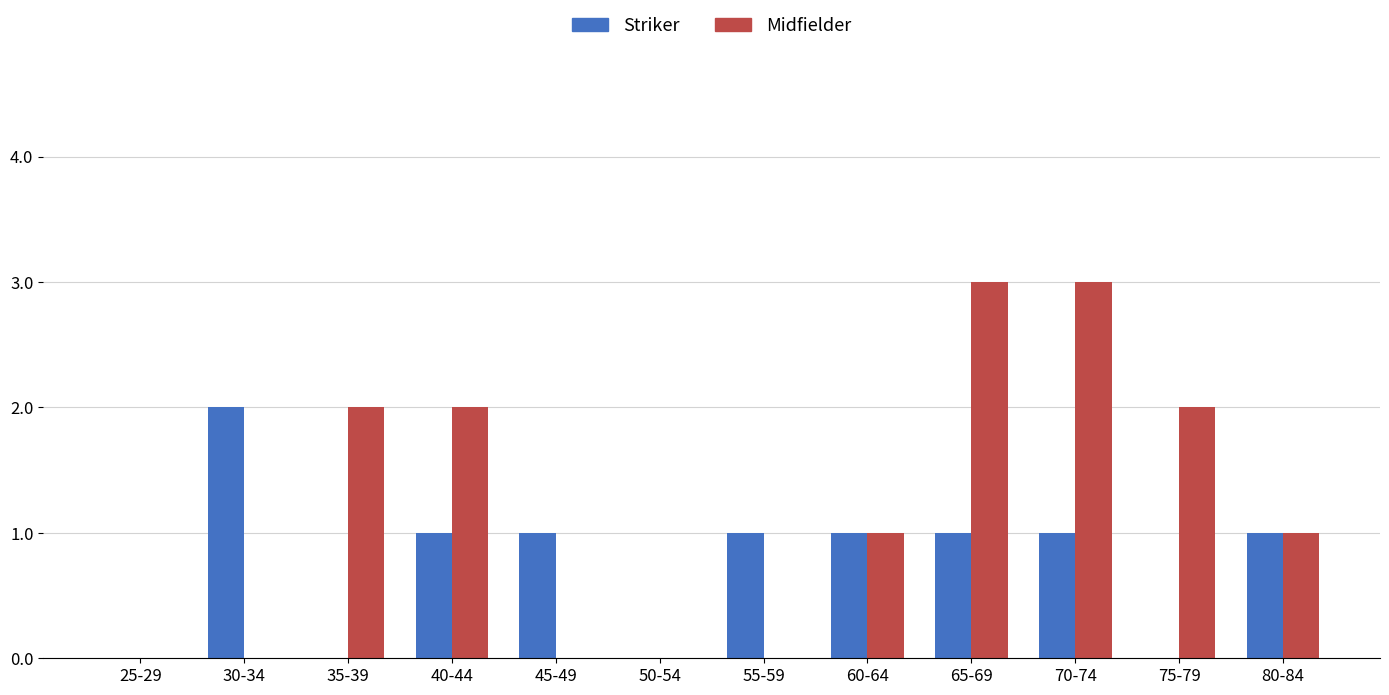

Is the value of Midfielder at 55-59 greater than the value of Striker at 70-74?

No